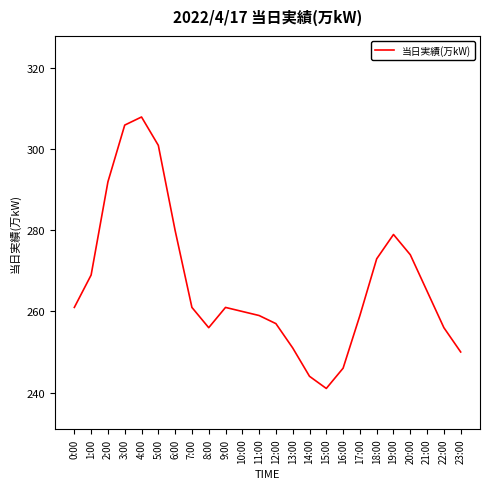

Which label corresponds to the largest value in the chart?

4:00